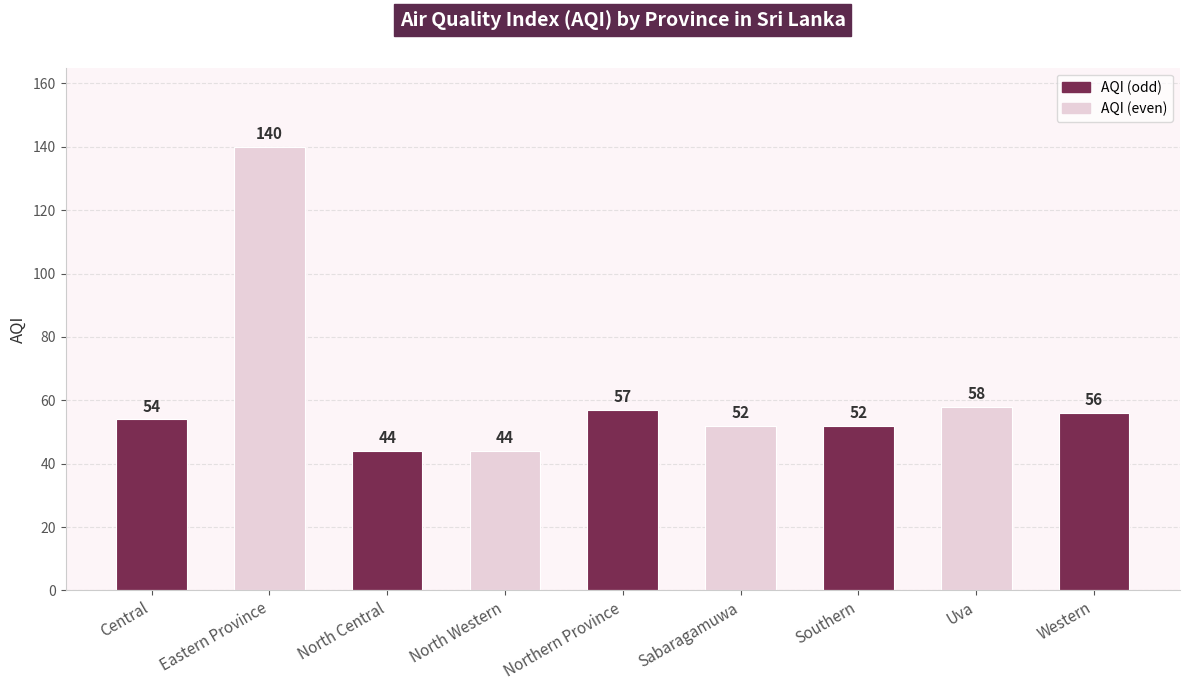

Are the bars grouped side by side (vs. stacked)?

No